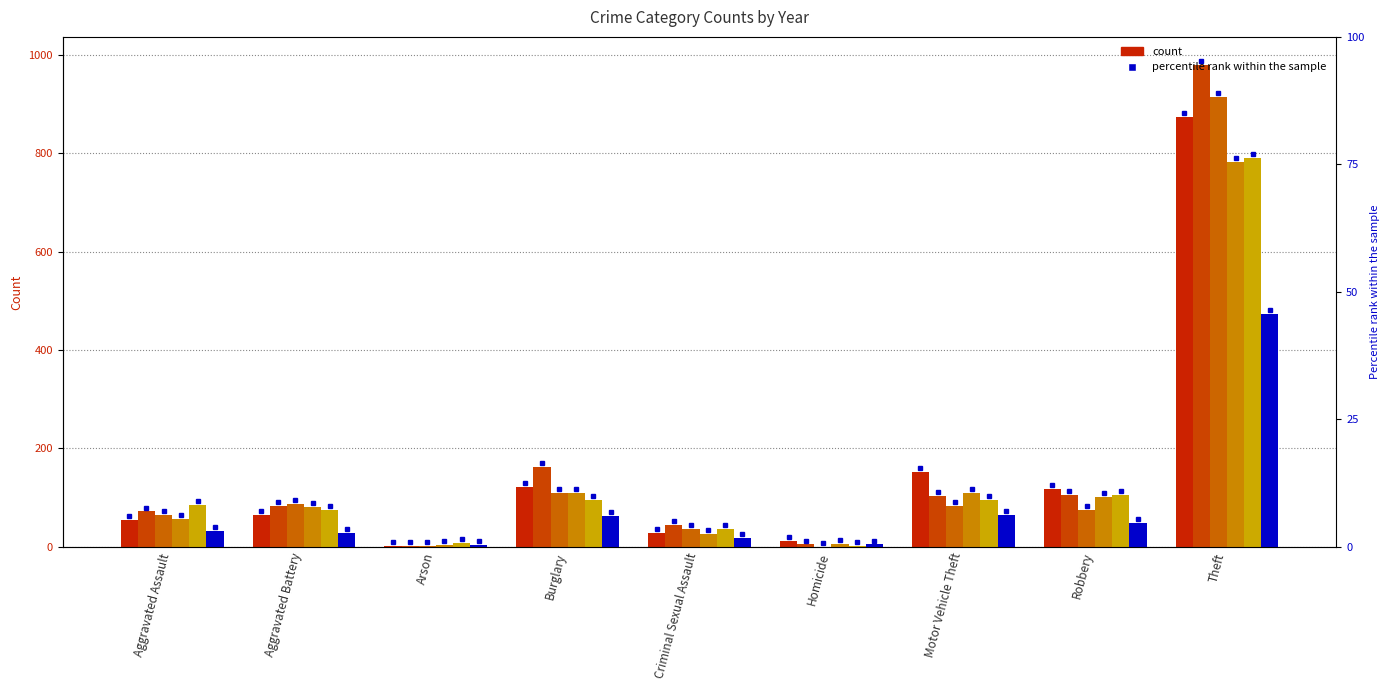

What is the difference between the 2022 values at Arson and Robbery?

45